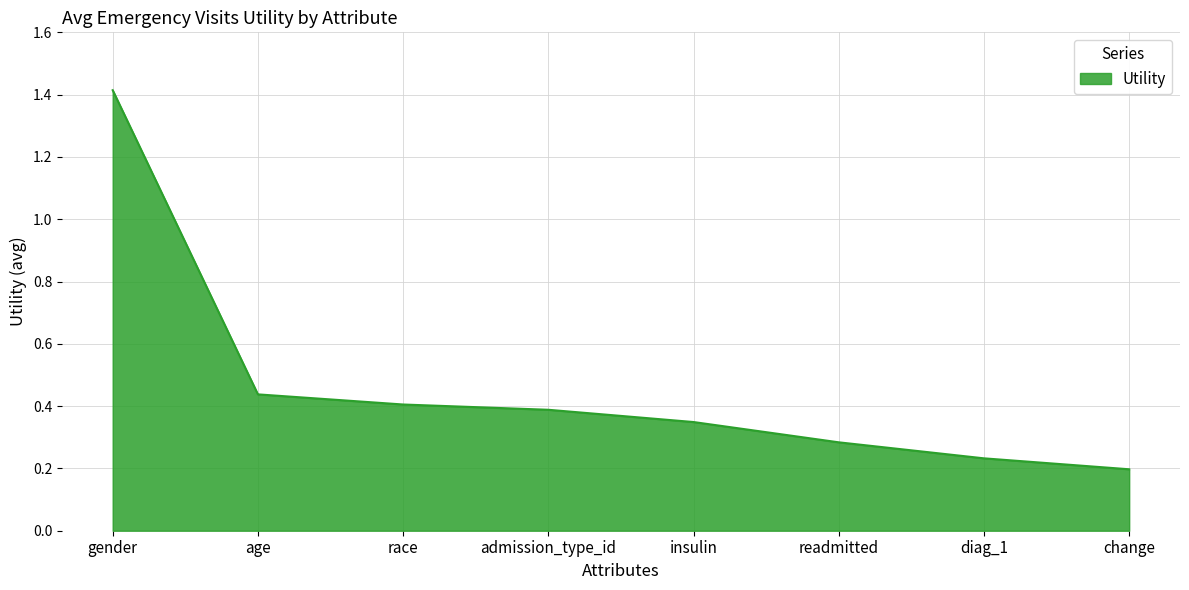

Rank the categories by value from highest to lowest.

gender, age, race, admission_type_id, insulin, readmitted, diag_1, change